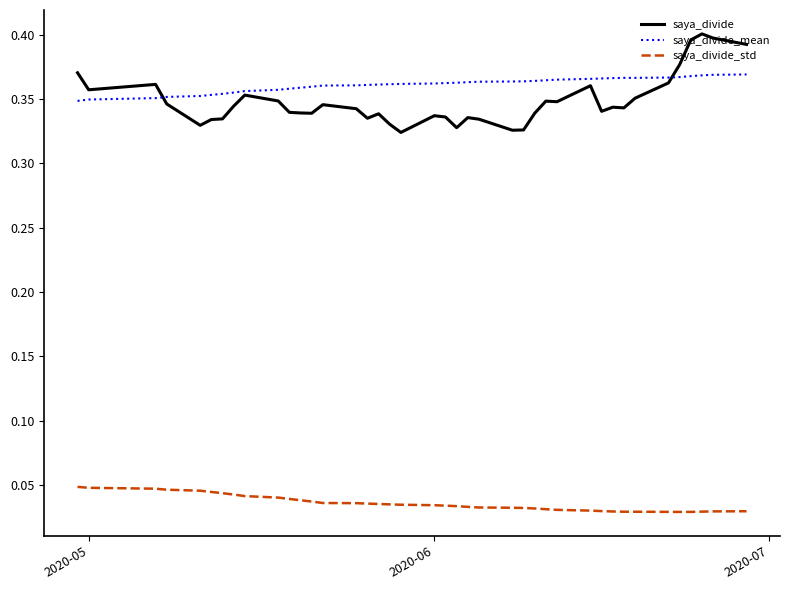

List the series in order of their peak value, lowest first.

saya_divide_std, saya_divide_mean, saya_divide